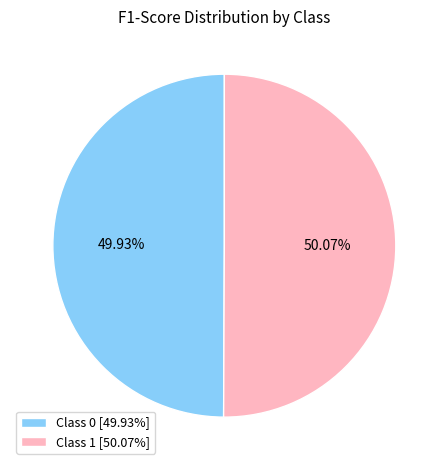

Do Class 1 [50.07%] and Class 0 [49.93%] together represent more than half of the pie?

Yes